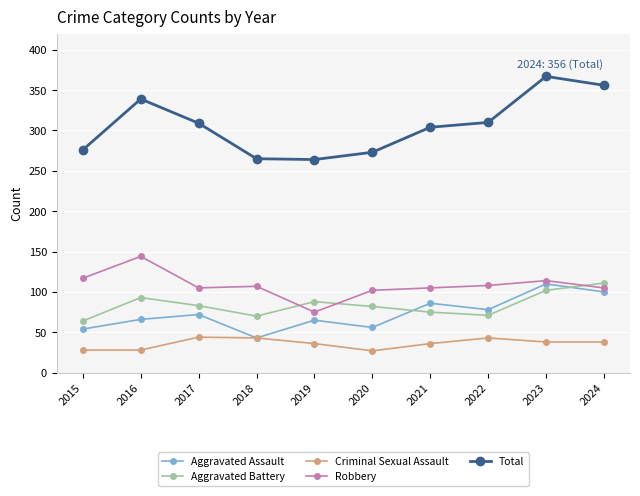

Does the chart have visible grid lines?

Yes